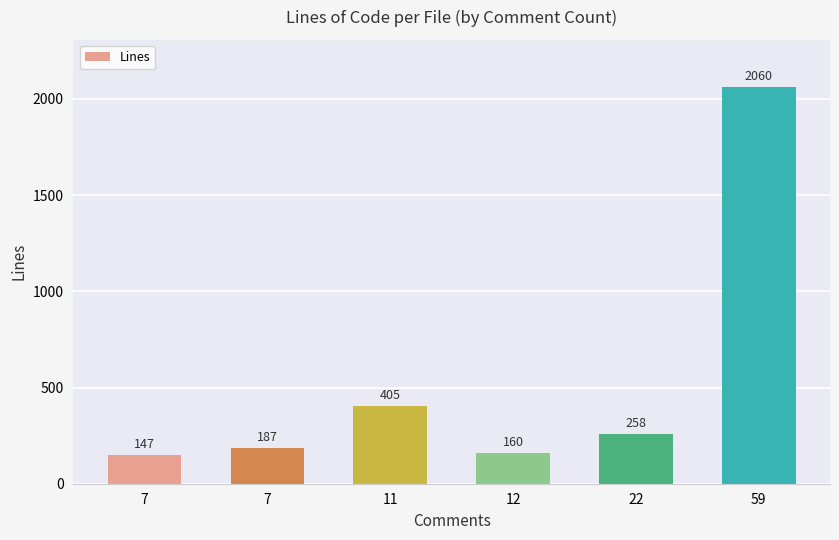

Between 59 and 22, which is larger?

59